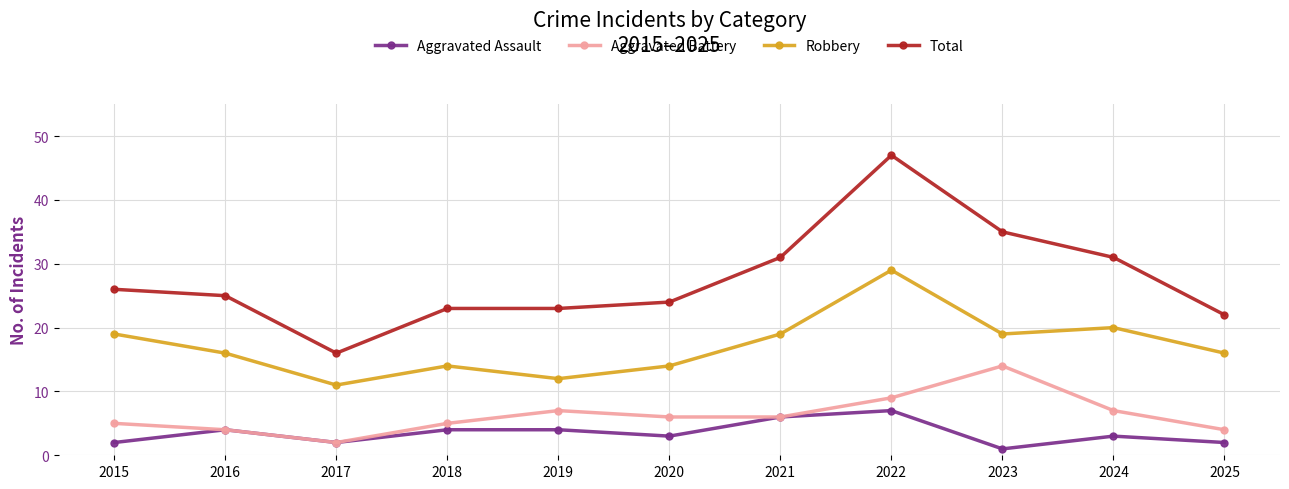

Does the chart display data point markers on the line(s)?

Yes